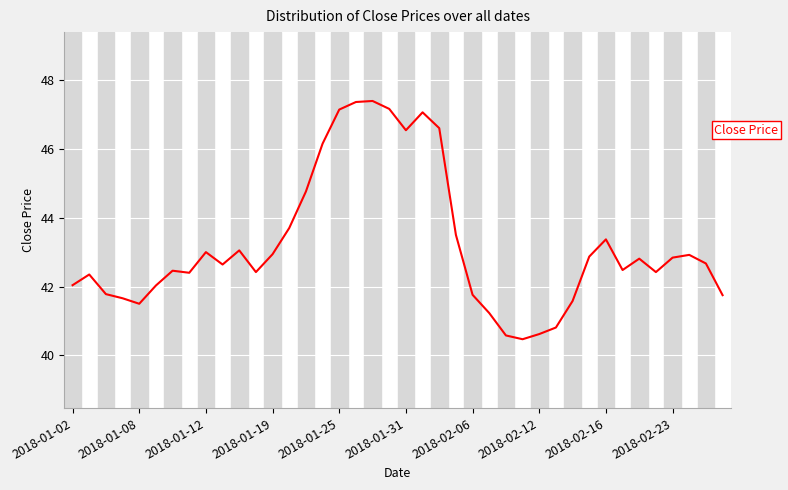

What is the maximum value shown in the chart?

47.4